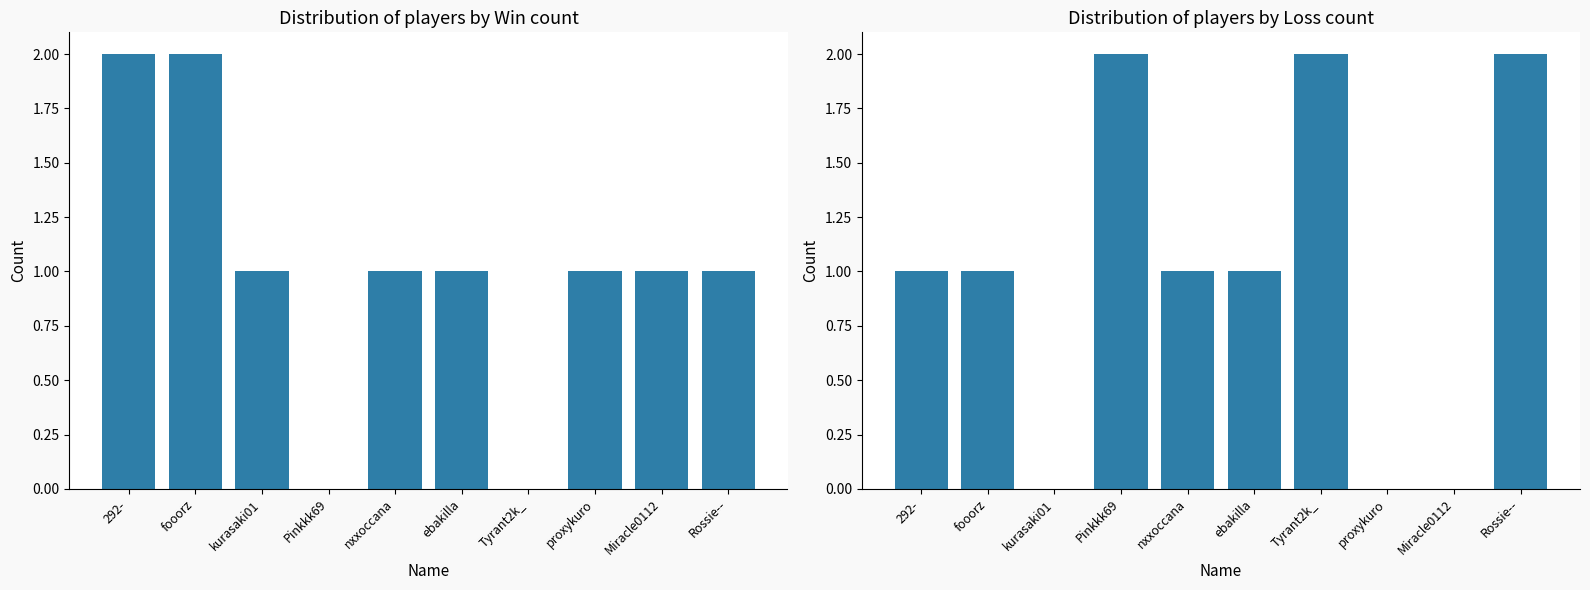

The value of Loss at proxykuro is -1. True or false?

False